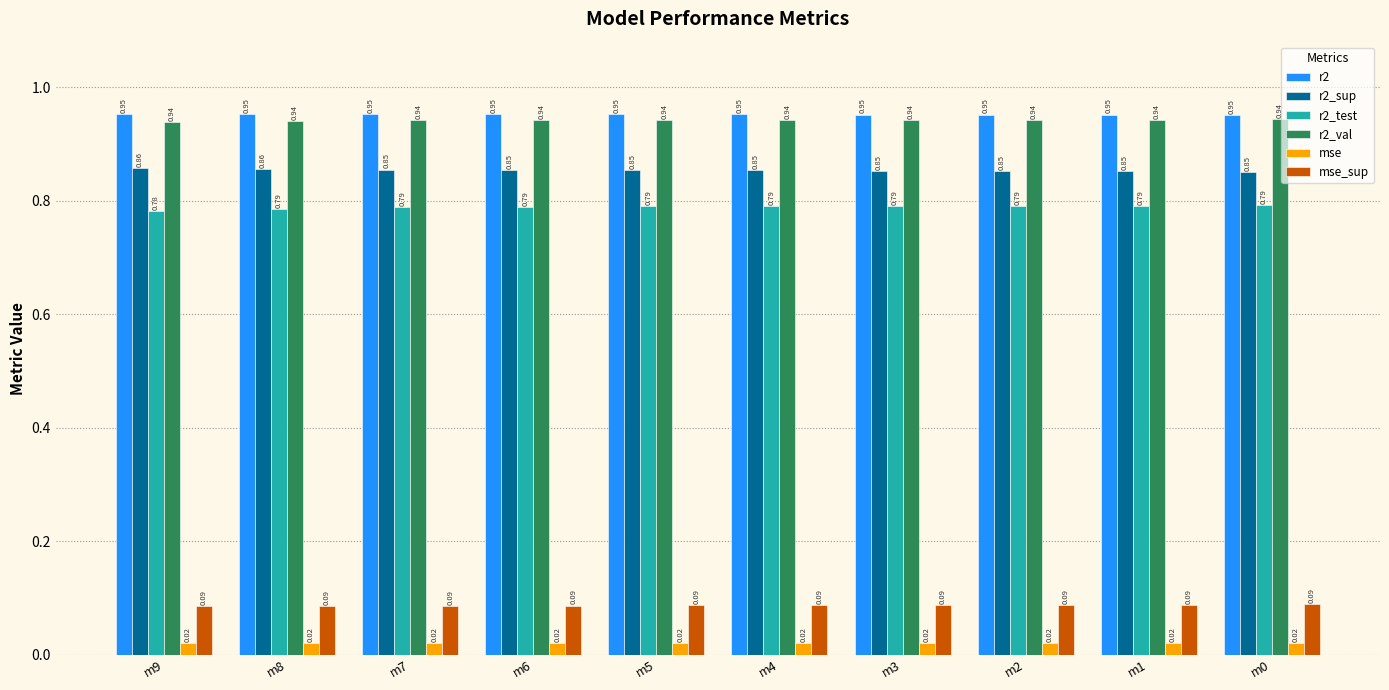

How many categories are shown in the chart?

10